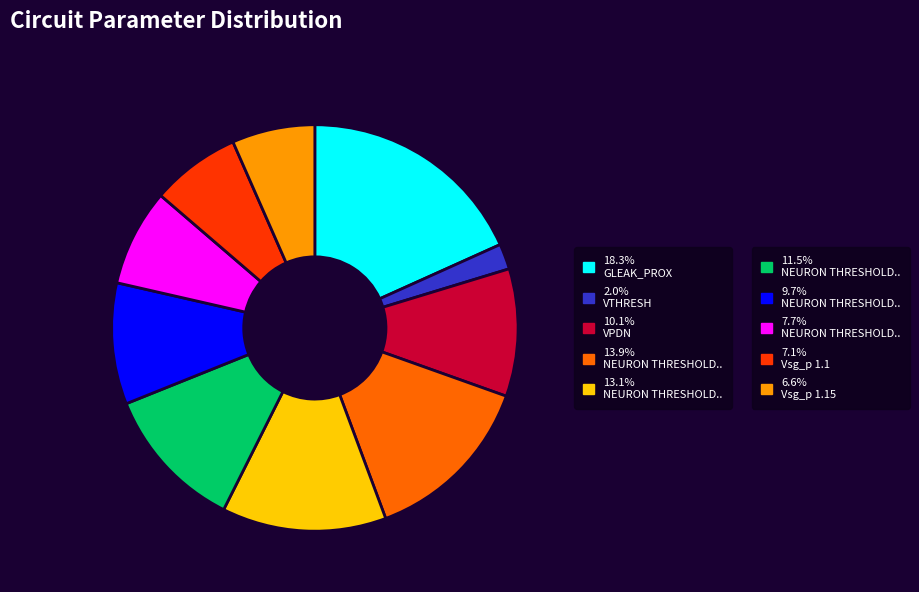

How many slices are in this pie chart?

10